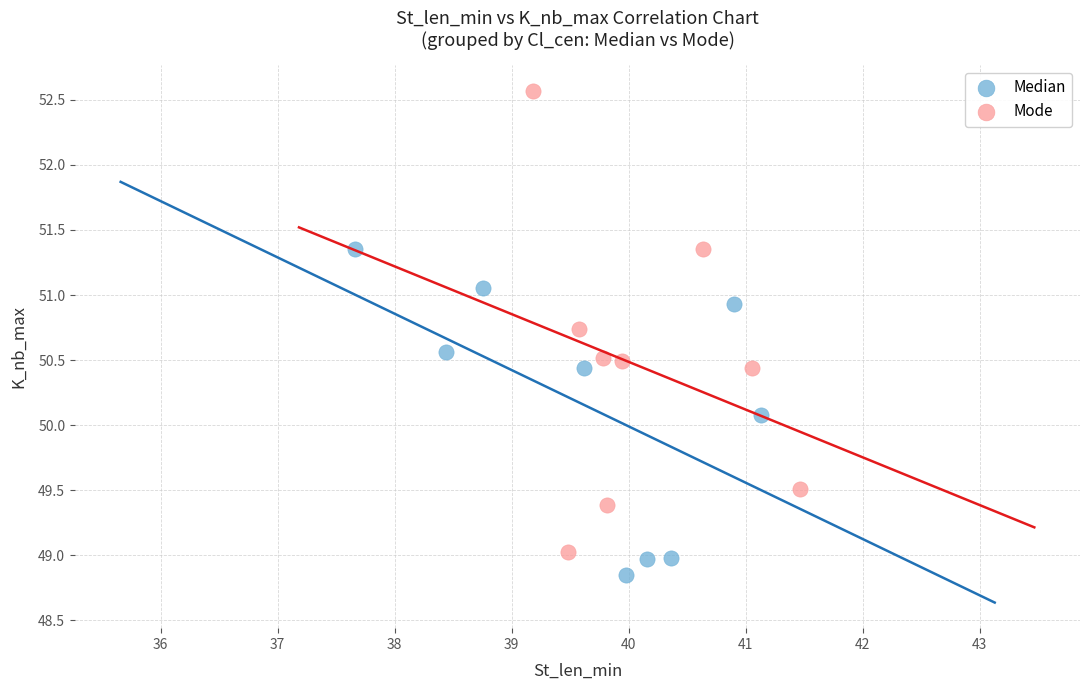

Which series has the largest Y range (max minus min)?

Mode